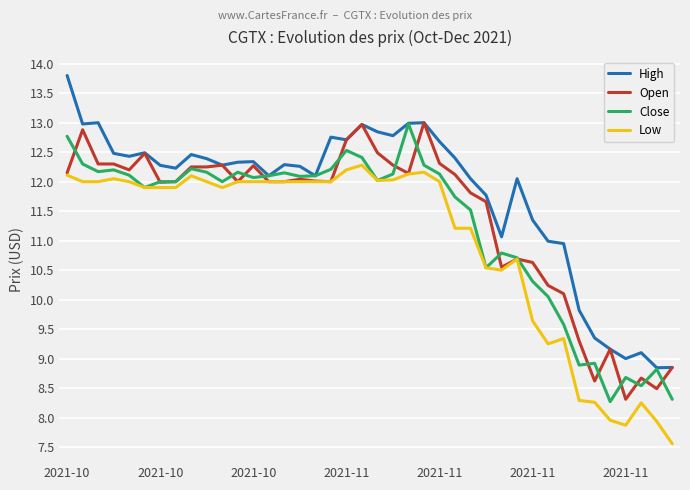

What is the lowest value of the Open series?

8.3